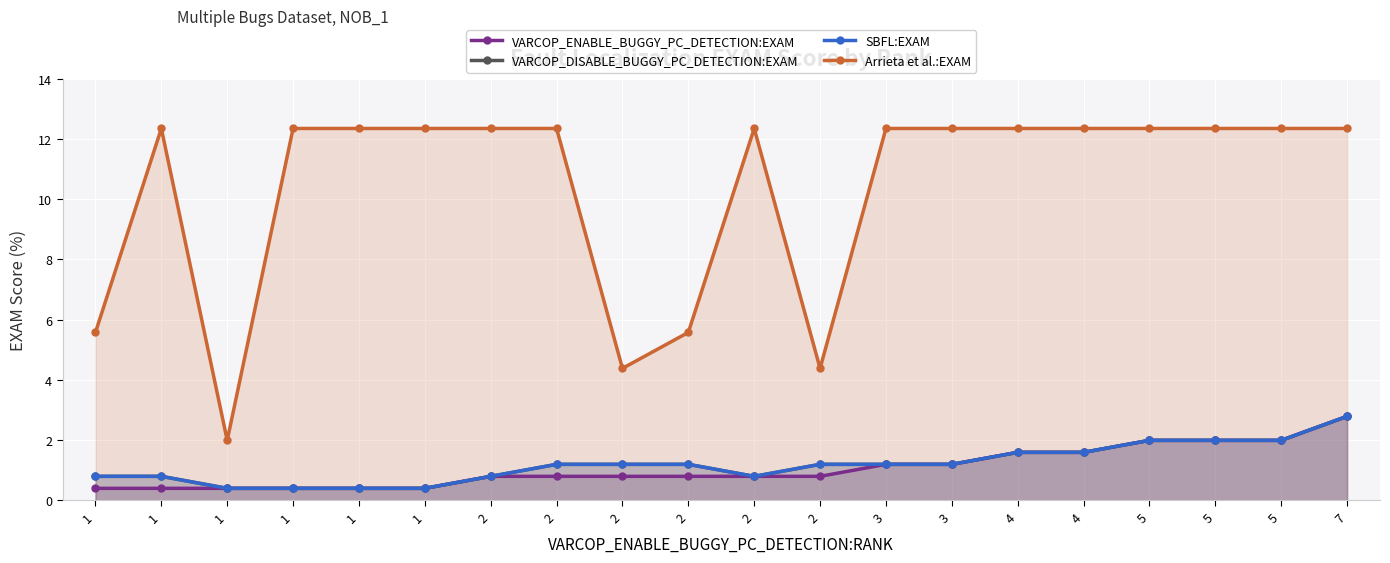

Where is the first local minimum for Arrieta et al.:EXAM?

1